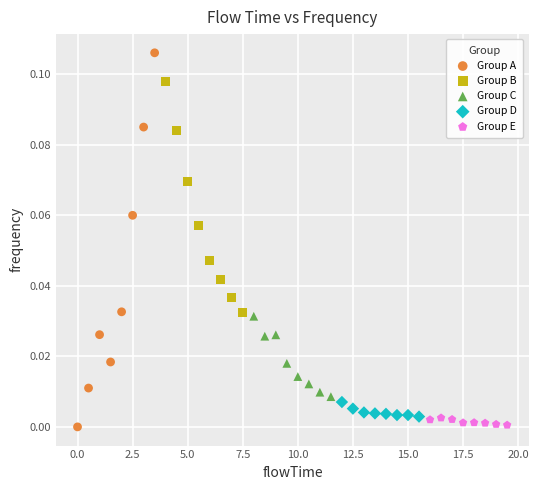

Which series has the widest spread of Y values?

Group A